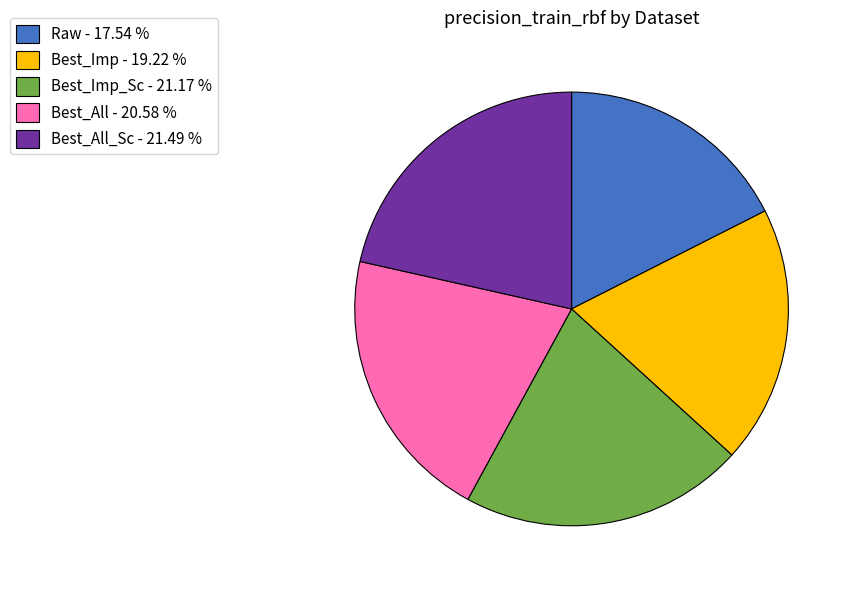

Between Best_Imp - 19.22 % and Best_All_Sc - 21.49 %, which is larger?

Best_All_Sc - 21.49 %